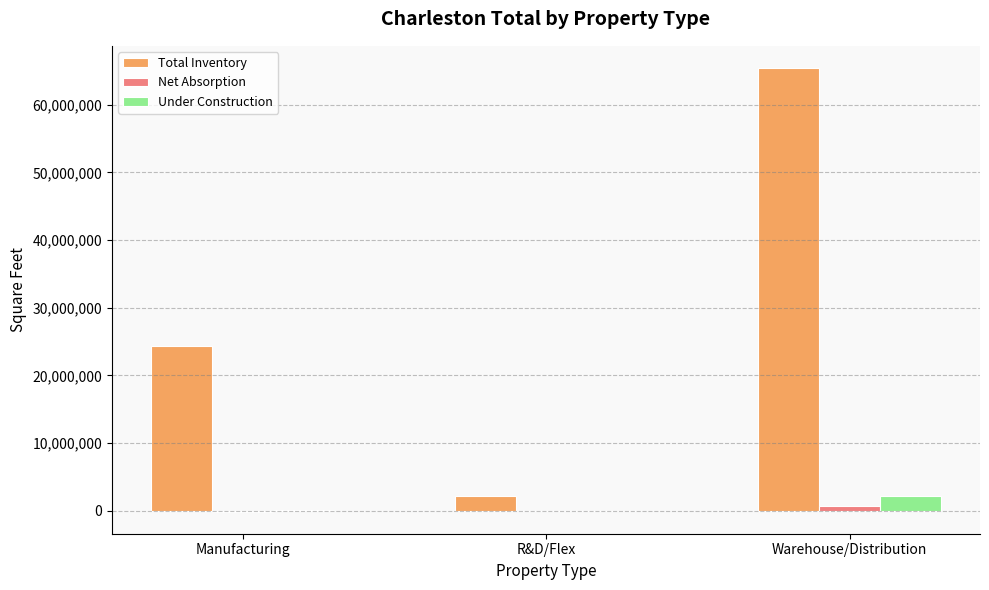

At which category does the chart reach its peak across all series?

Warehouse/Distribution